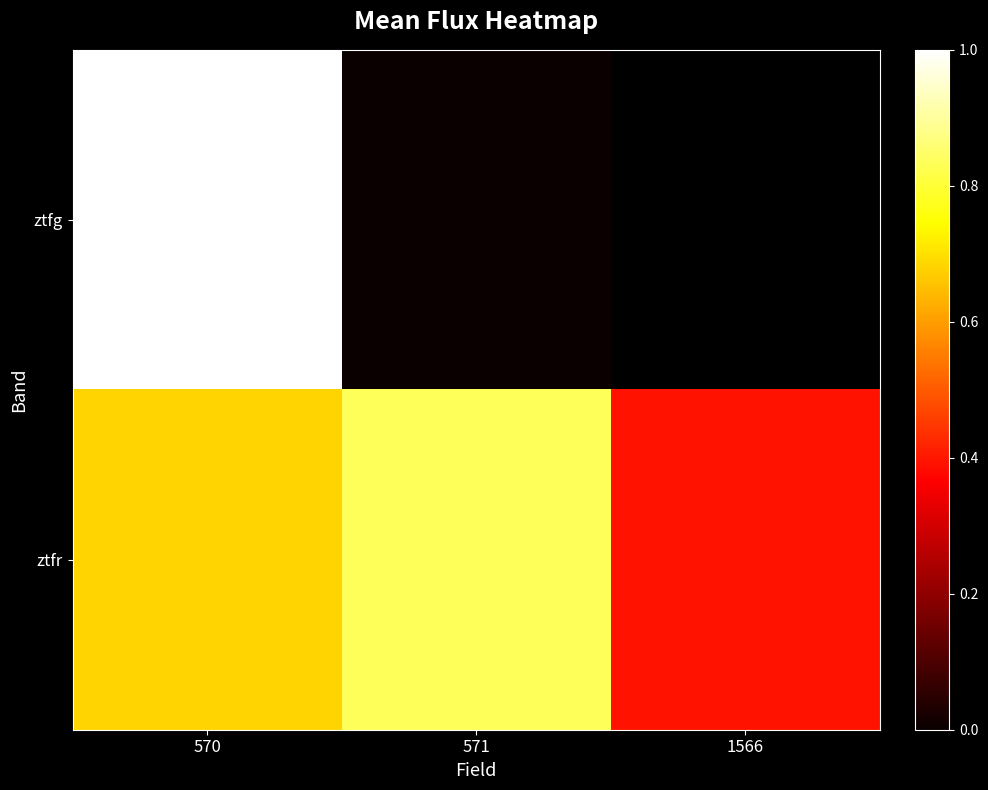

Is the value of ztfr at 571 greater than the value of ztfg at 570?

No